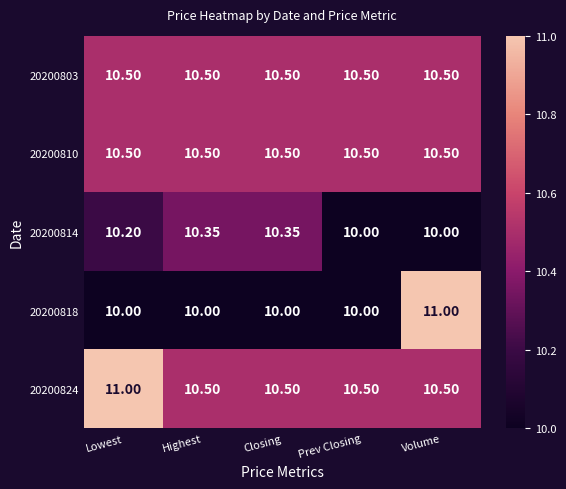

Is the value of 20200814 at Highest greater than the value of 20200824 at Closing?

No